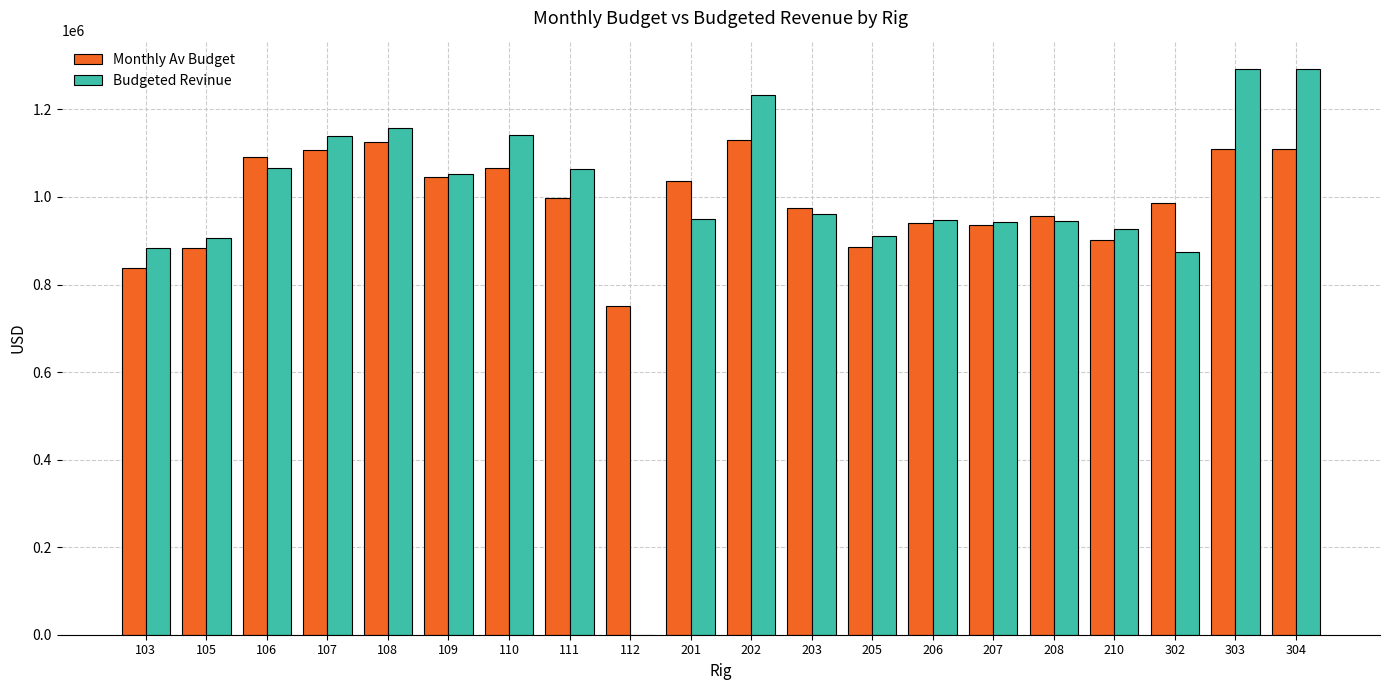

The Monthly Av Budget series shows 956275.8 at 208. True or false?

True